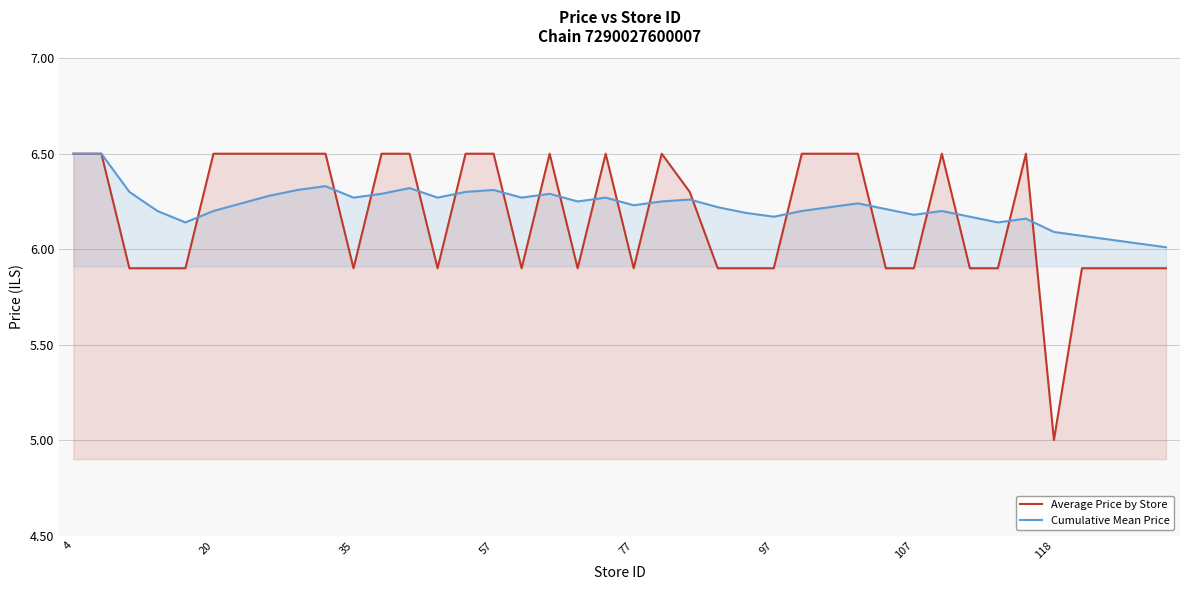

At which label does Average Price by Store reach its minimum?

118